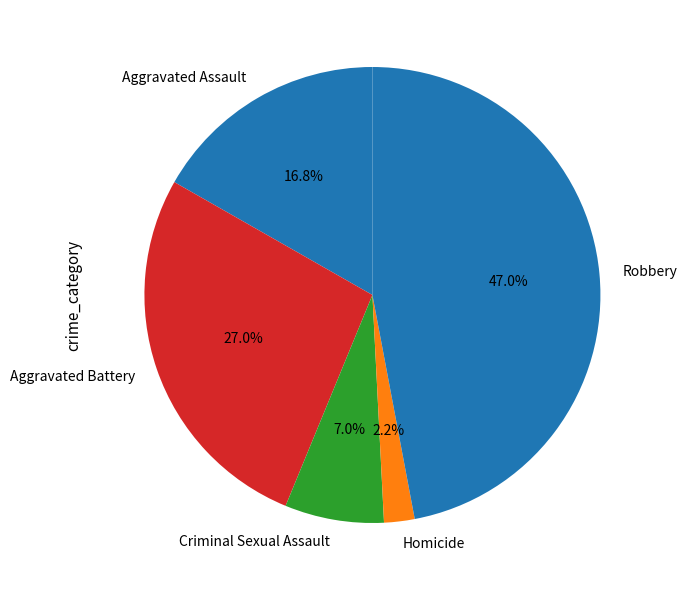

To the nearest percent, what is the average slice percentage?

20%